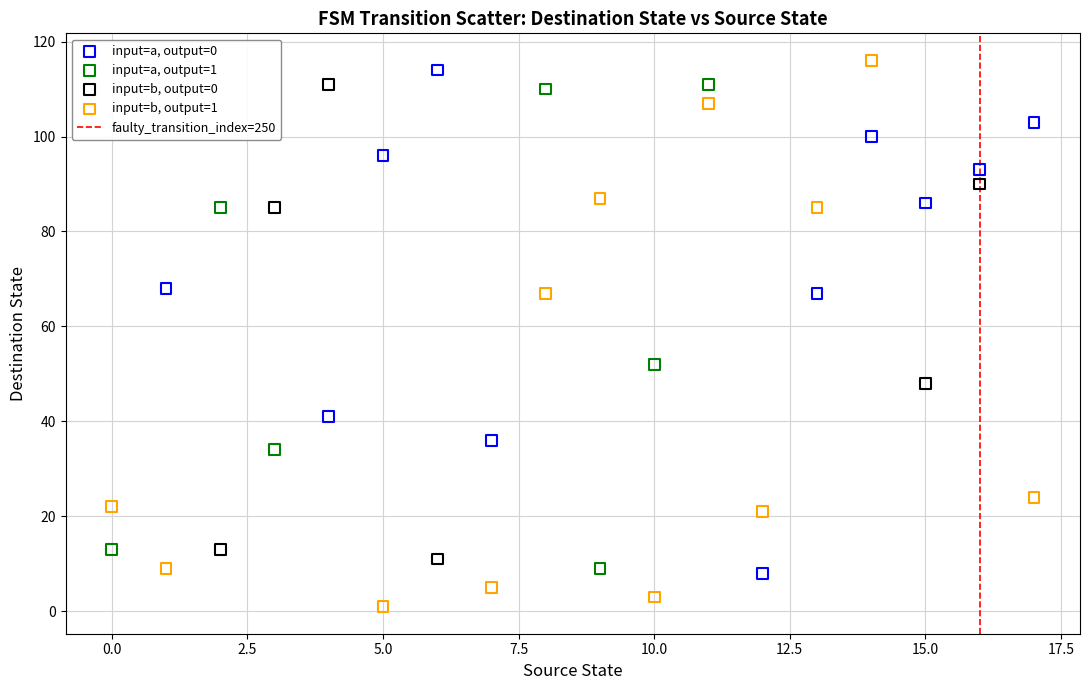

Which series has the widest spread of Y values?

input=b, output=1